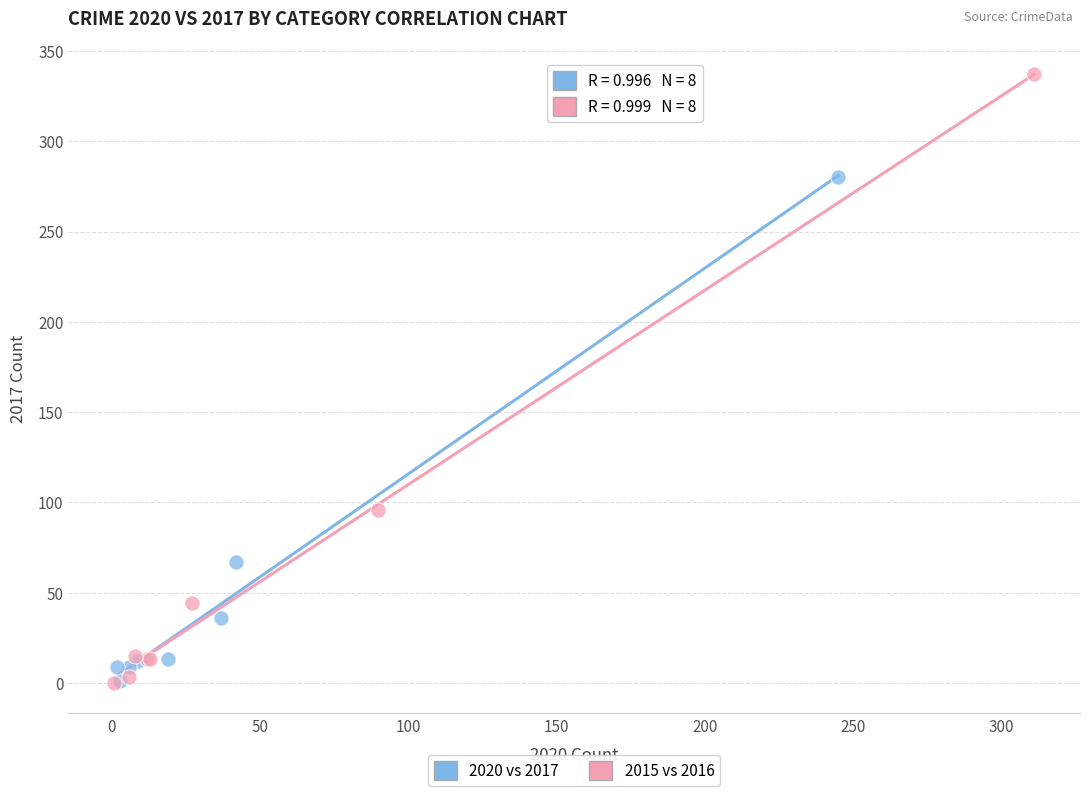

Which series has the widest spread of Y values?

2015 vs 2016